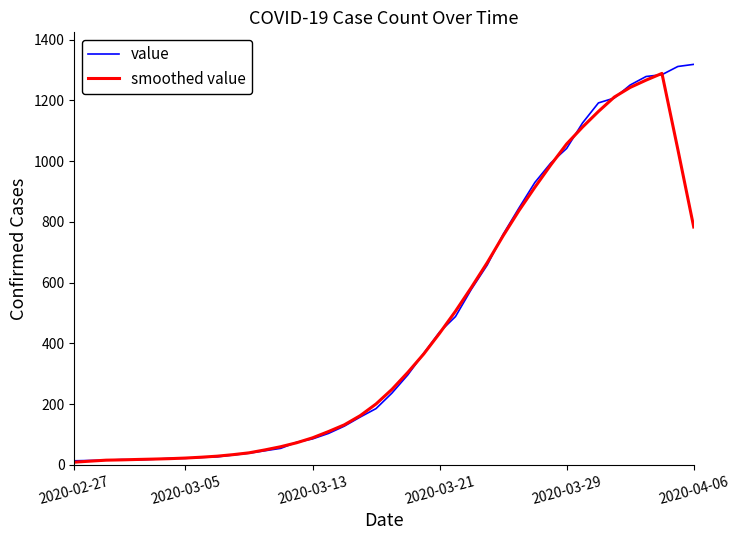

What is the maximum value shown in the chart?

1319.0